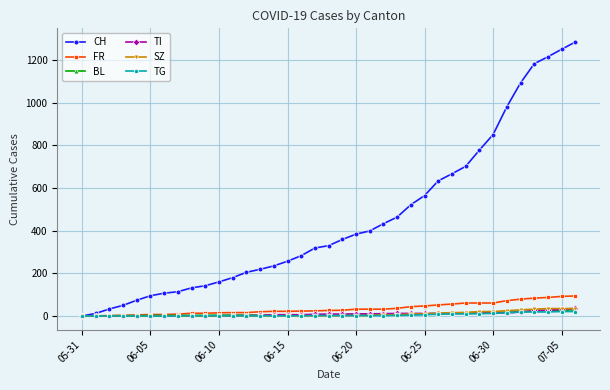

What is the value of the CH point at the 17th from the left?

283